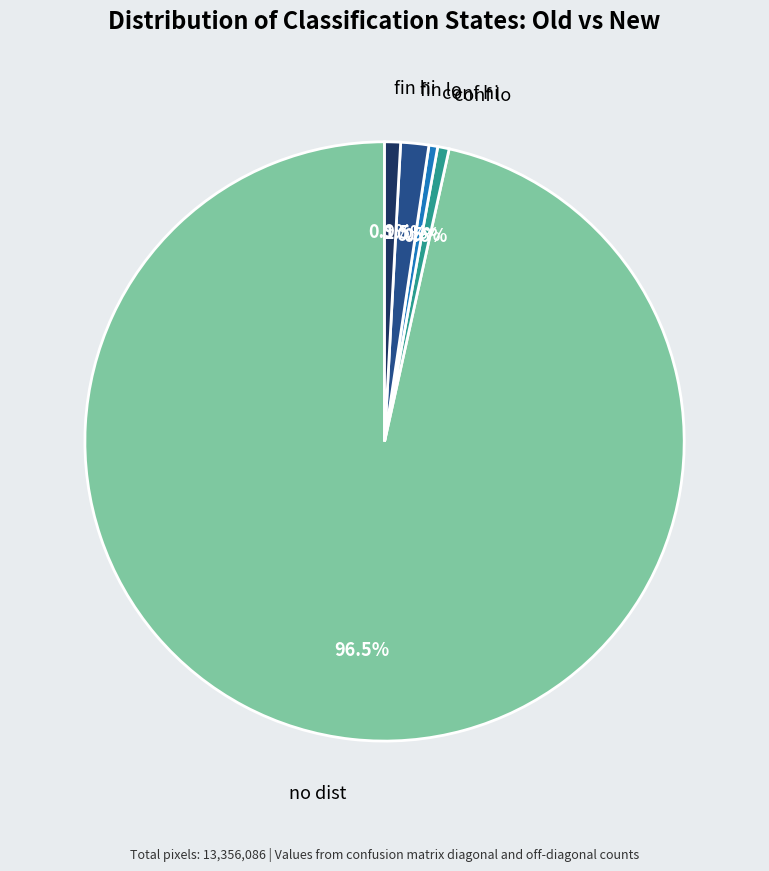

Count the number of slices in the pie.

5